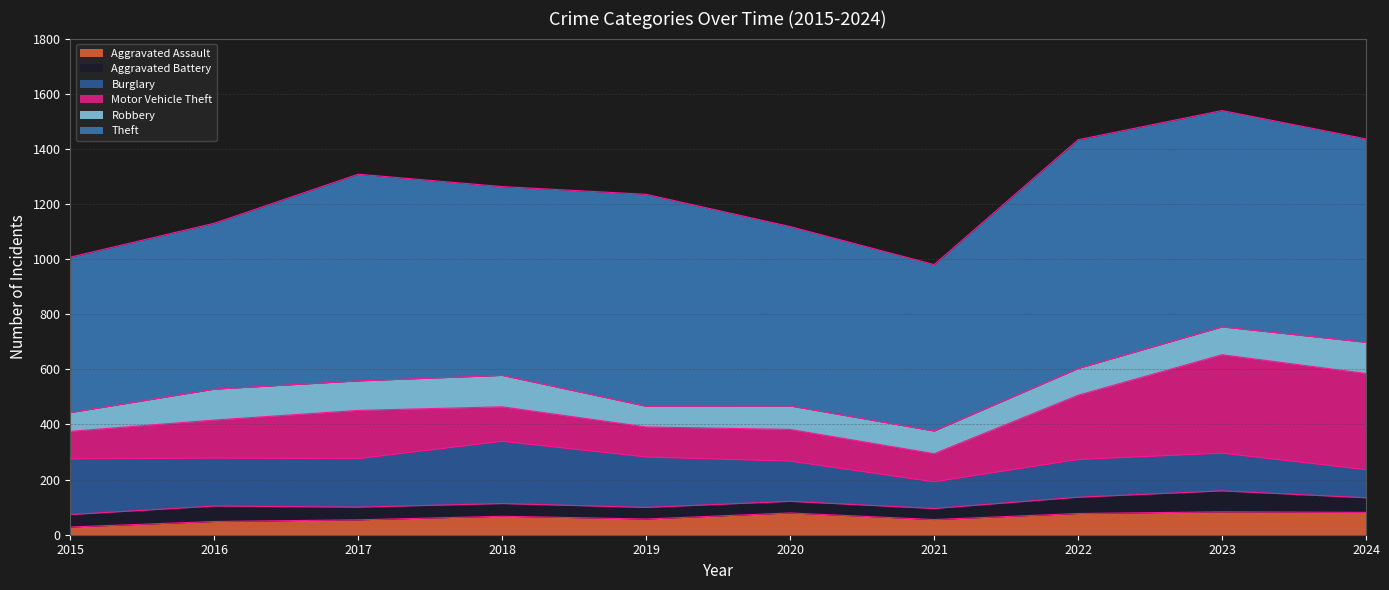

What is the total value across all series at 2015?

1007